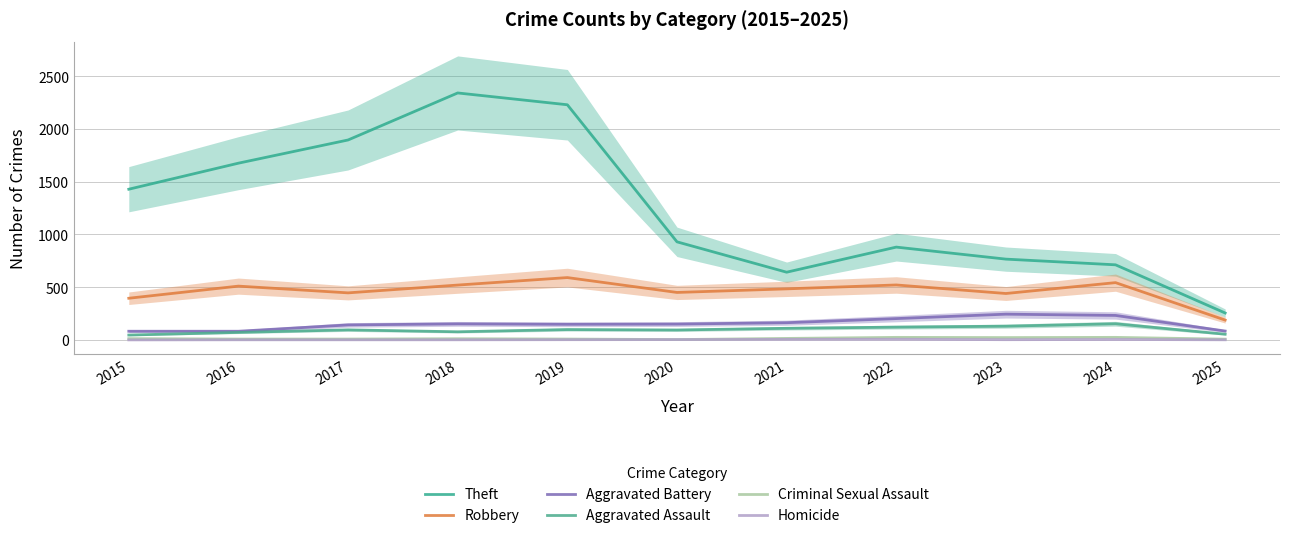

What is the average value of the Aggravated Assault series?

95